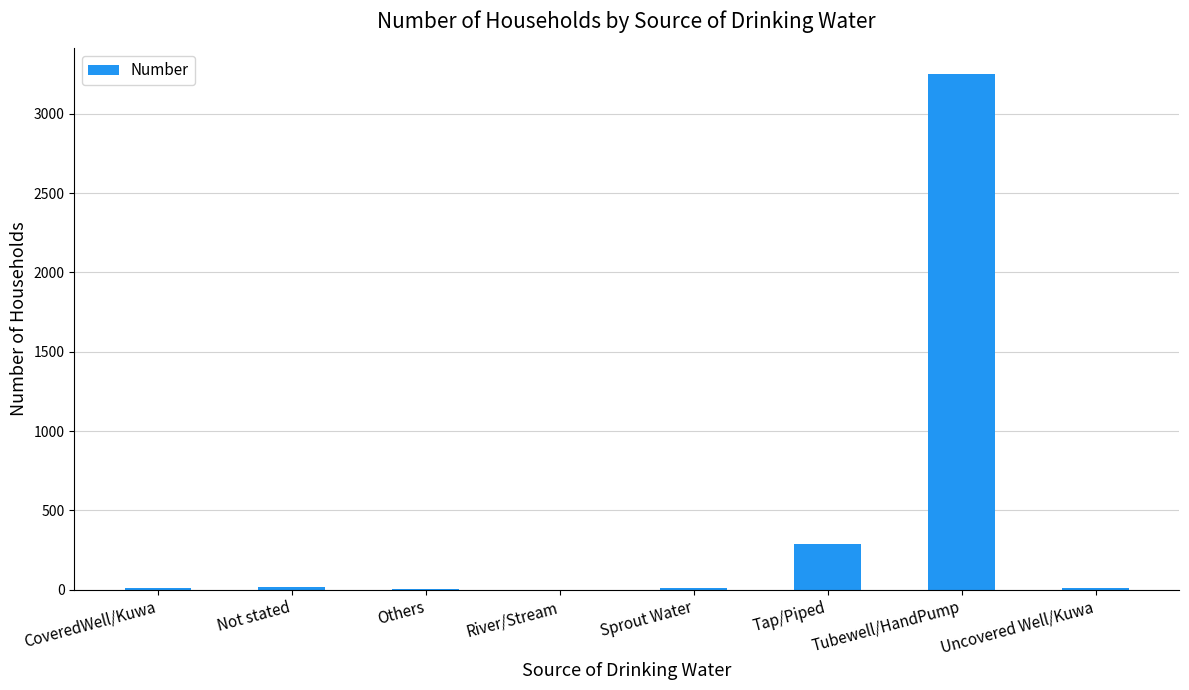

At which label is the value closest to 1625?

Tap/Piped